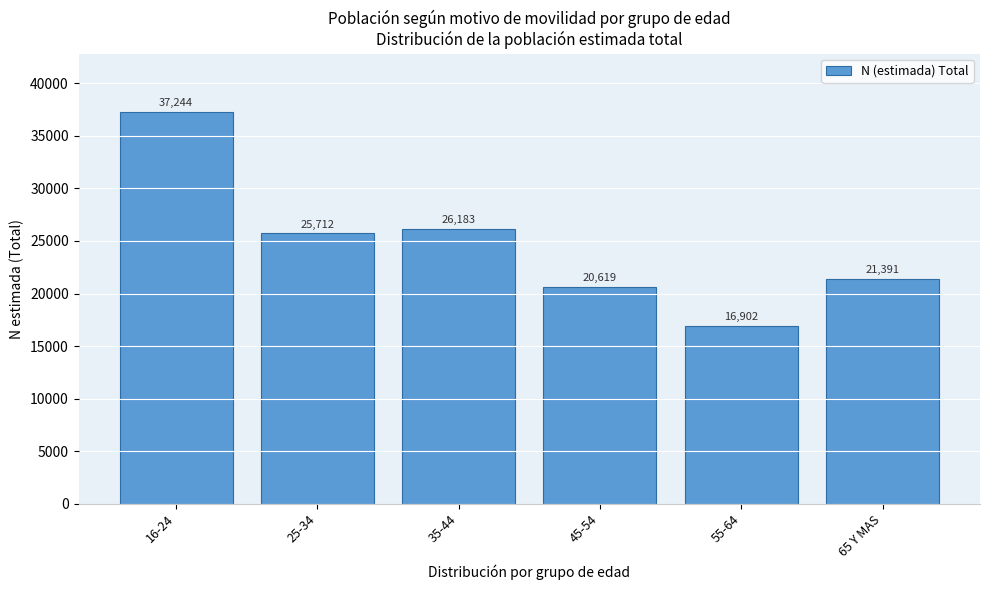

Reading left to right, transcribe all the data shown in this chart.

37244	25712	26183	20619	16902	21391